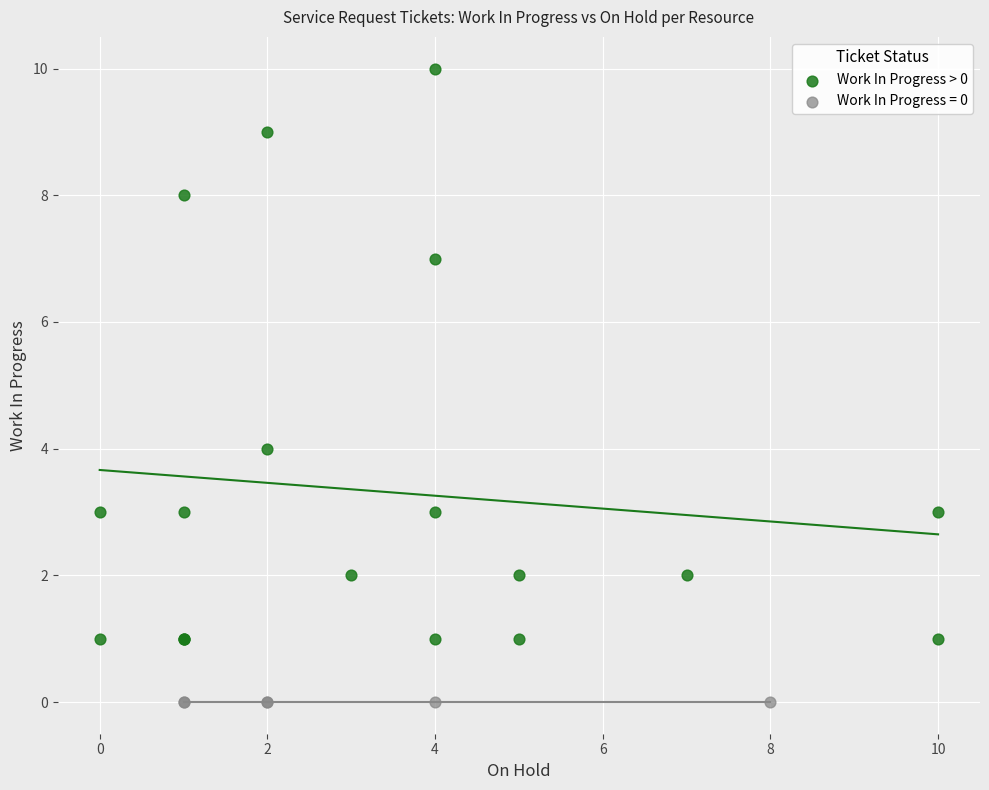

Which series reaches the minimum Y coordinate?

Work In Progress = 0